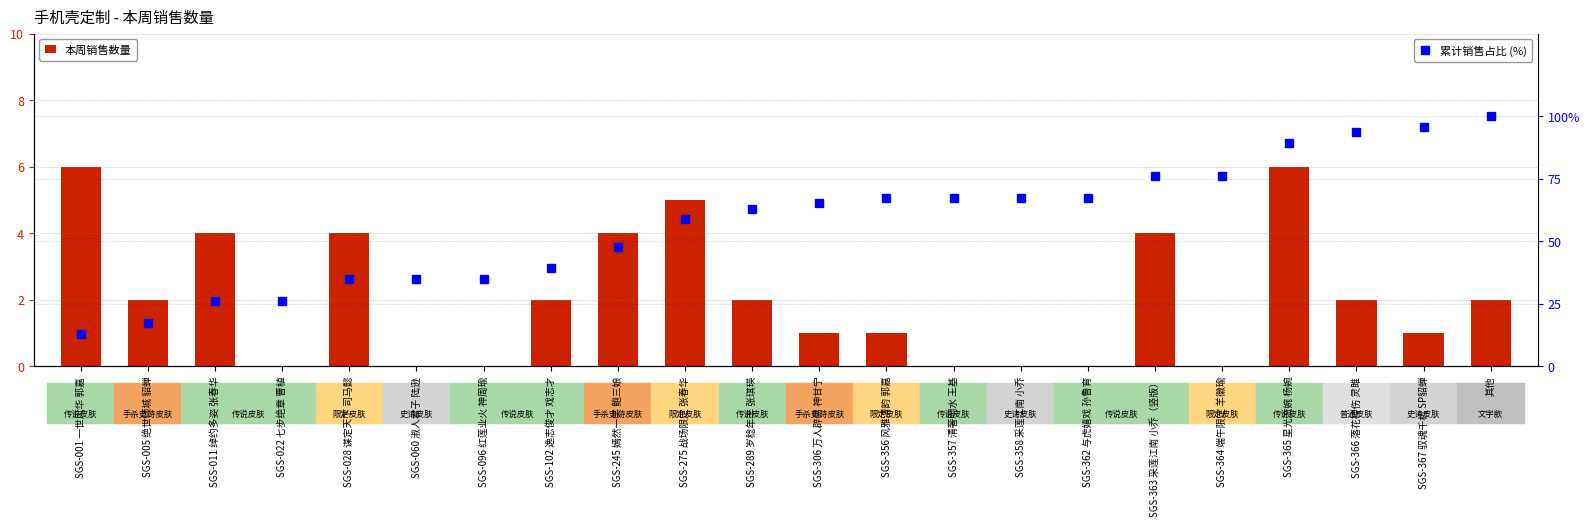

What is the maximum value shown in the chart?

100.0